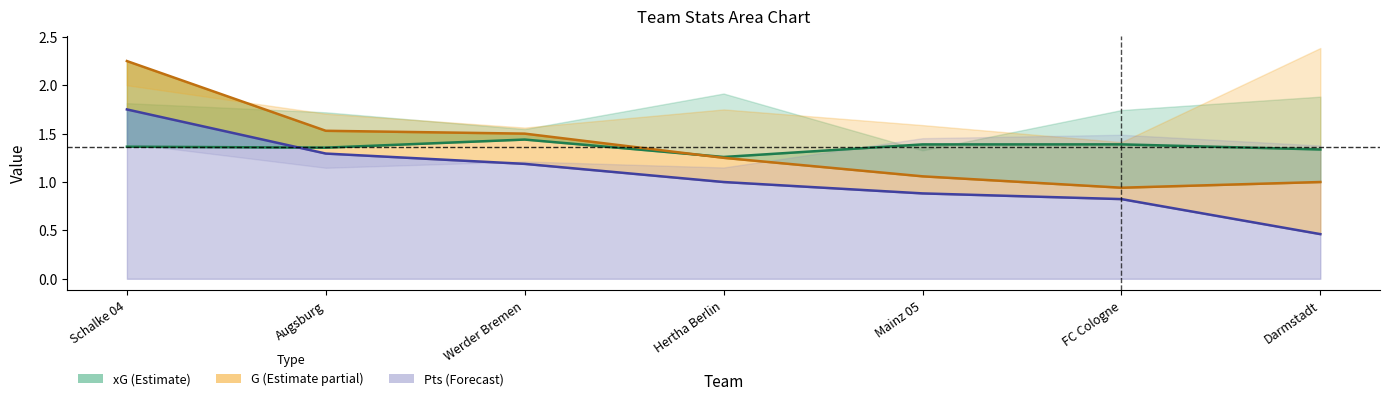

How many data points in Pts are above 1?

3